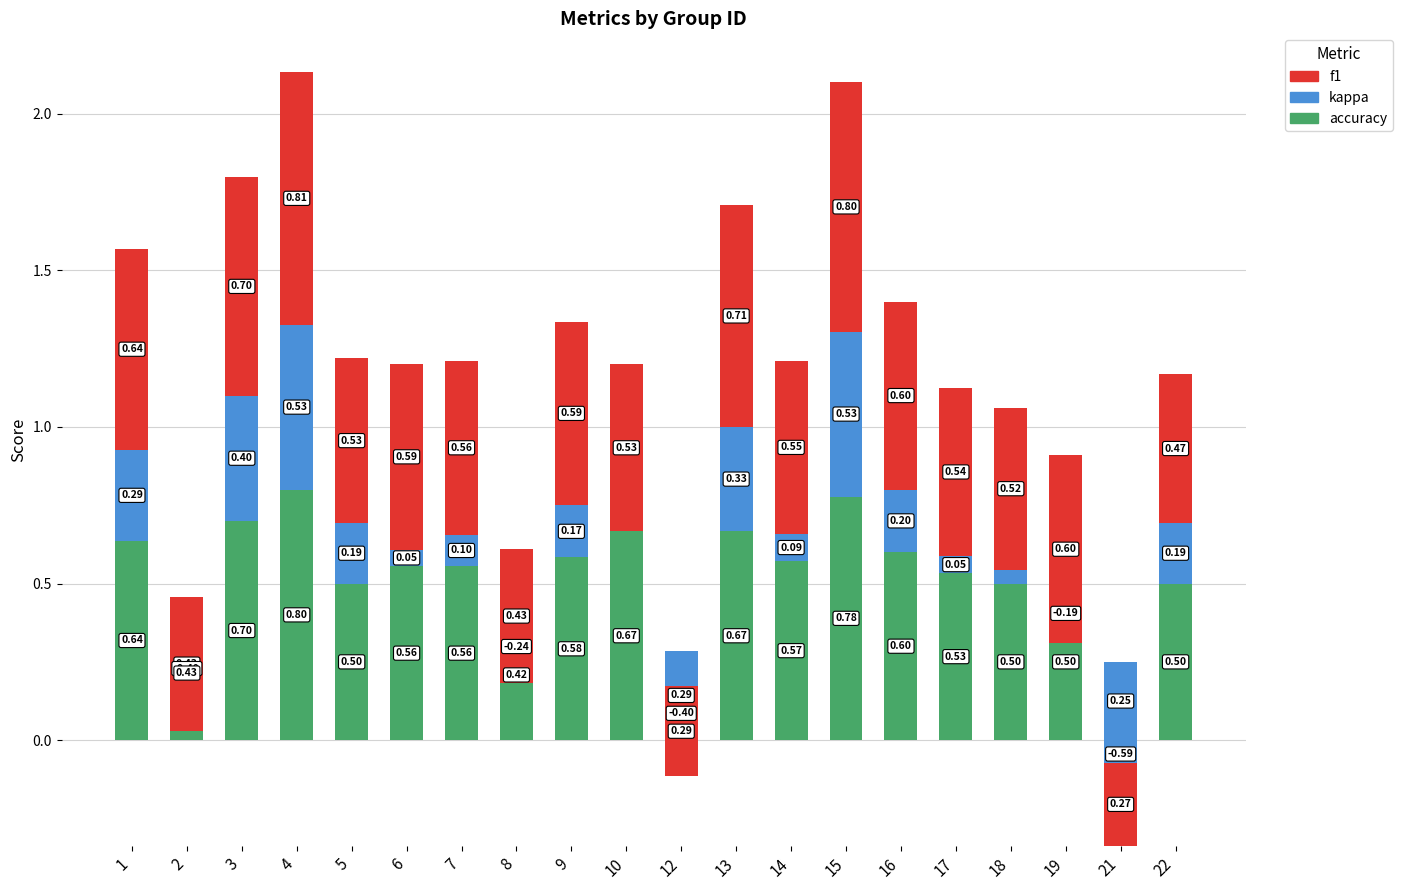

Which series changed the most between 10 and 12?

kappa